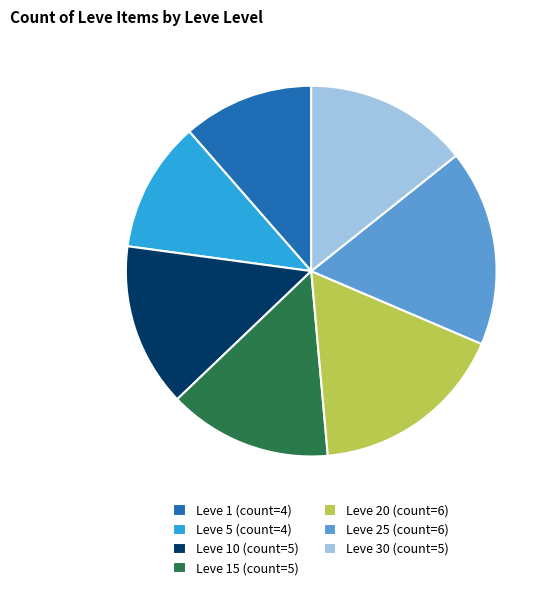

Do Leve 5 (count=4) and Leve 10 (count=5) together represent more than half of the pie?

No